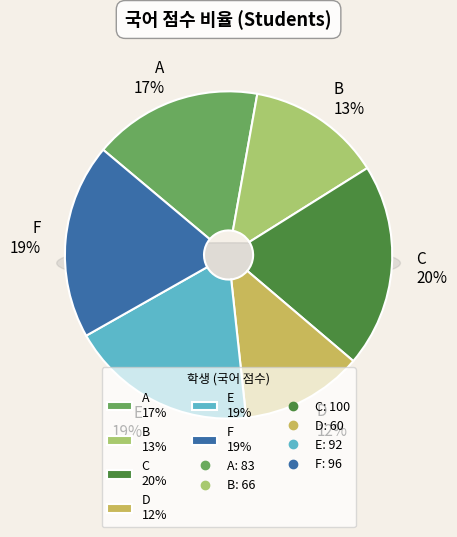

What is the largest slice in the pie chart?

C